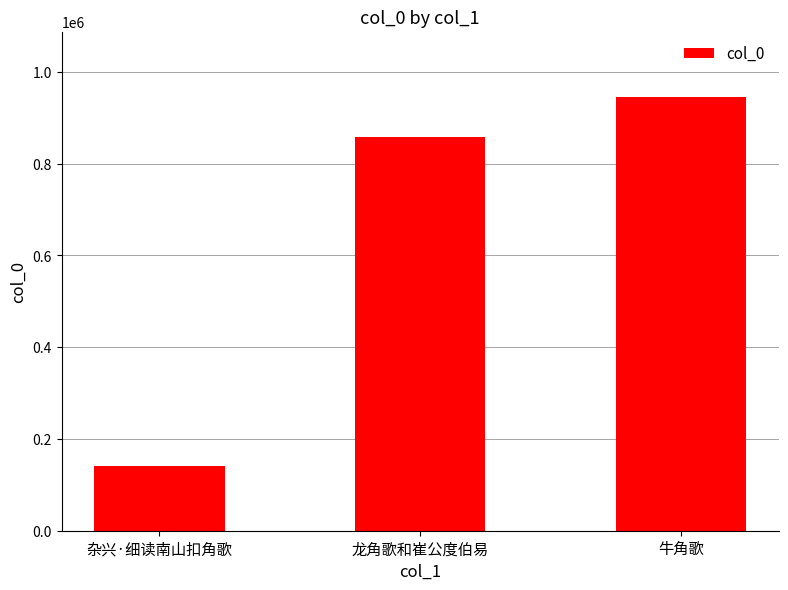

Are the bars horizontal?

No